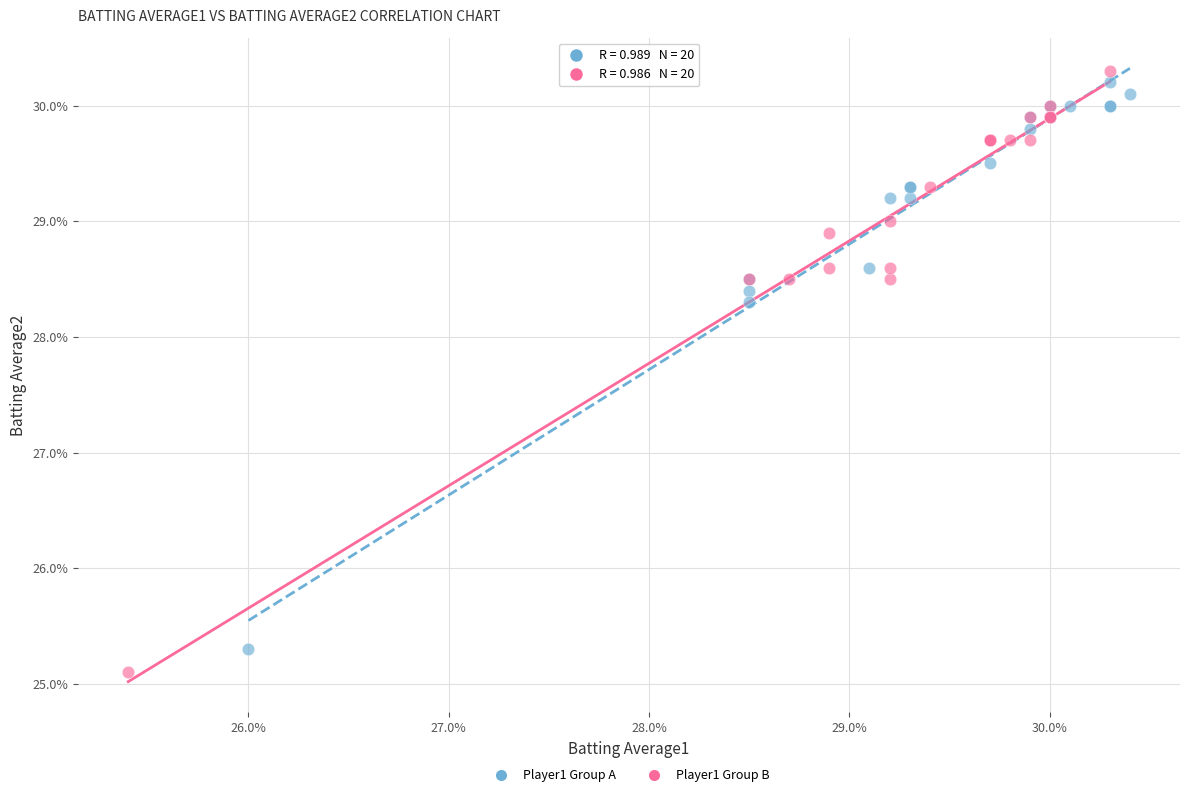

Which series has the largest Y range (max minus min)?

Player1 Group B